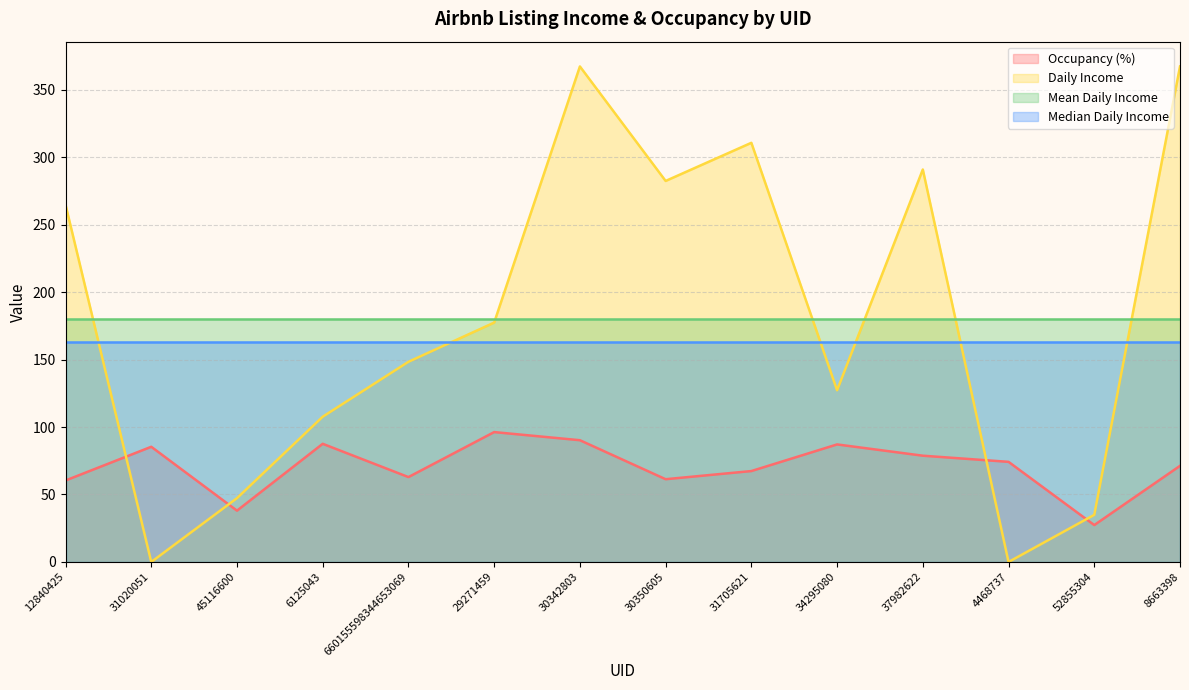

What is the greatest value displayed?

367.1